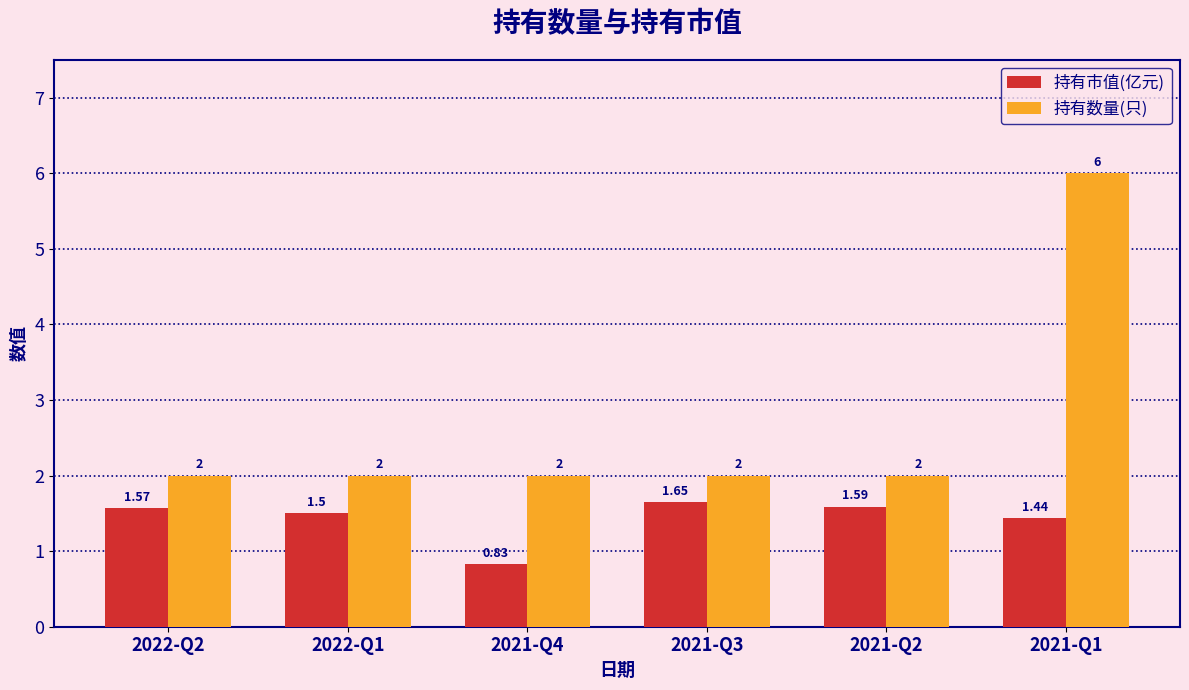

What is the difference between the highest and lowest values at 2021-Q1?

4.6